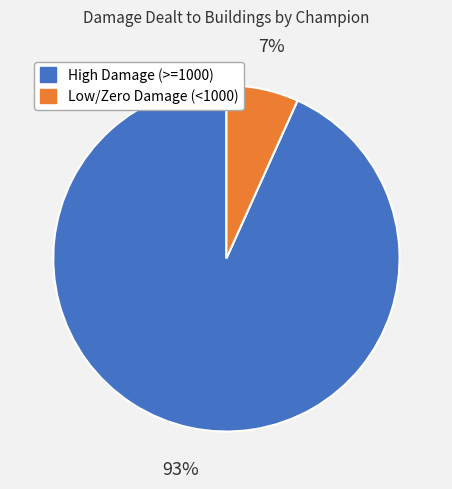

What is the smallest slice in the pie chart?

Low/Zero Damage (<1000)